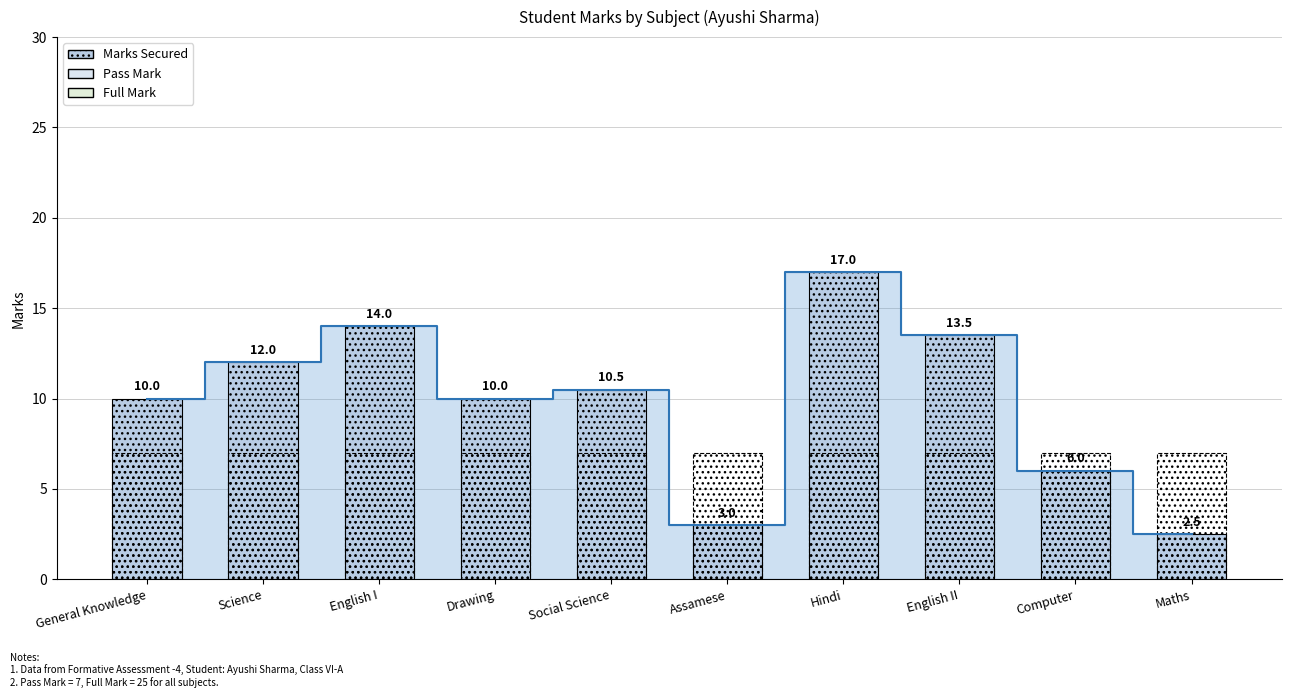

How many bars are there in total?

20